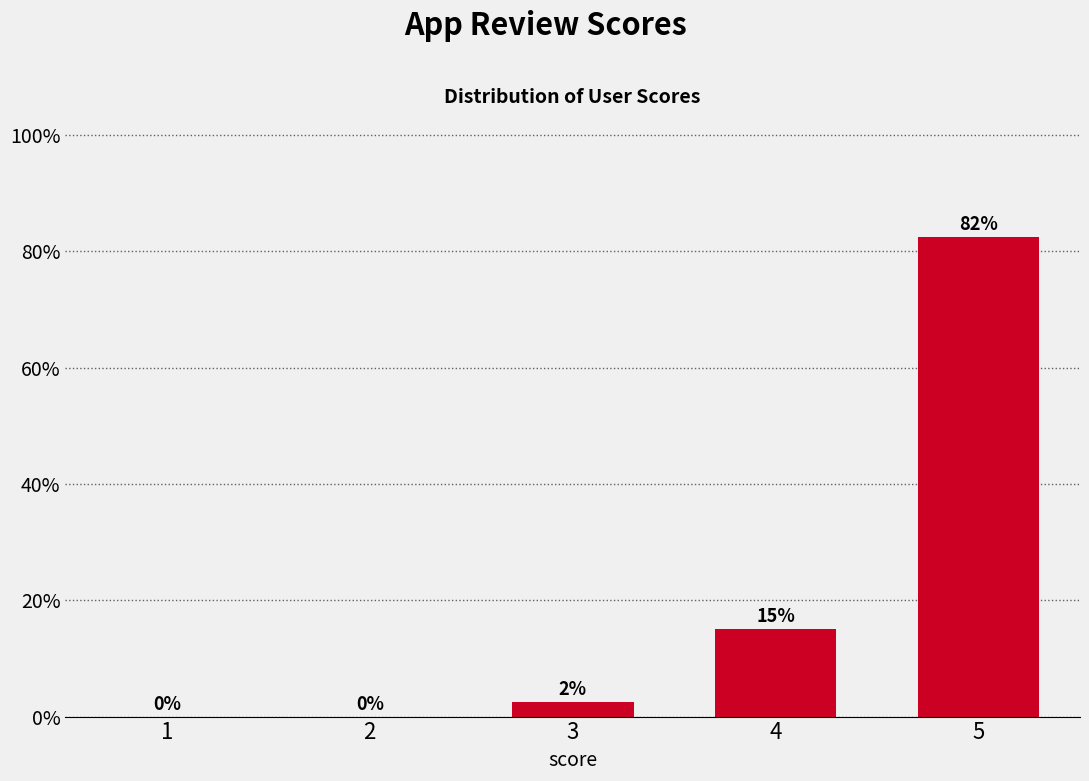

What is the maximum value shown in the chart?

82.5